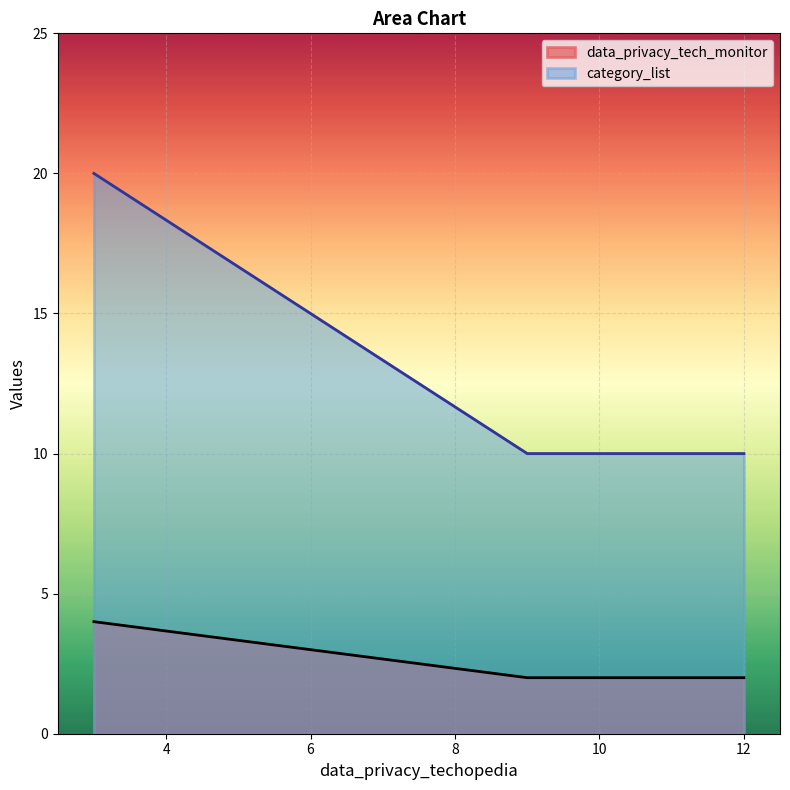

What are all the series names shown in the legend?

data_privacy_tech_monitor, category_list